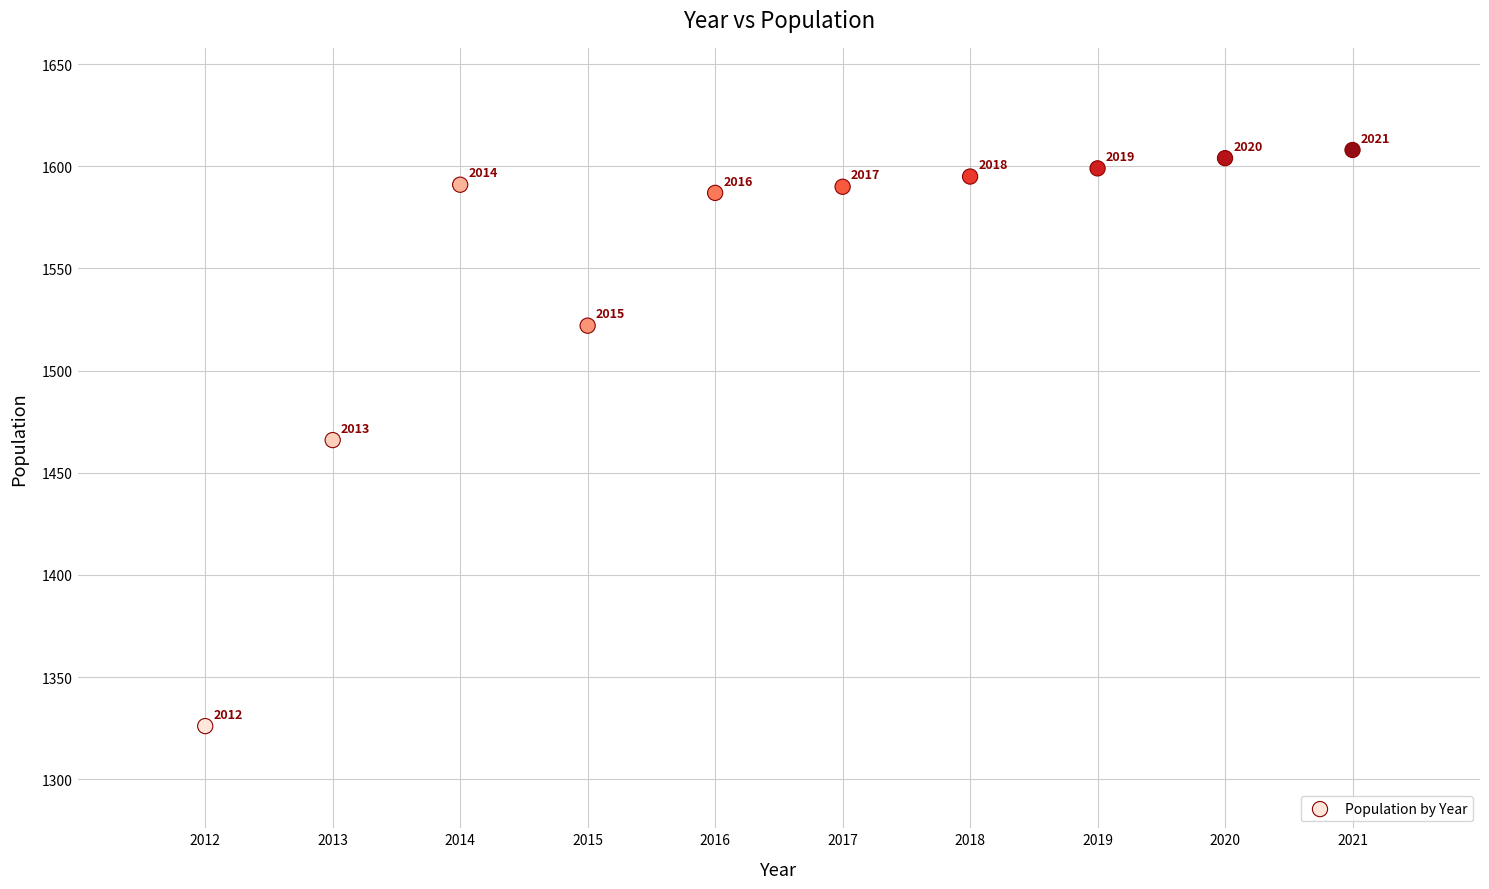

What Y value in the scatter plot is closest to 1467?

1466